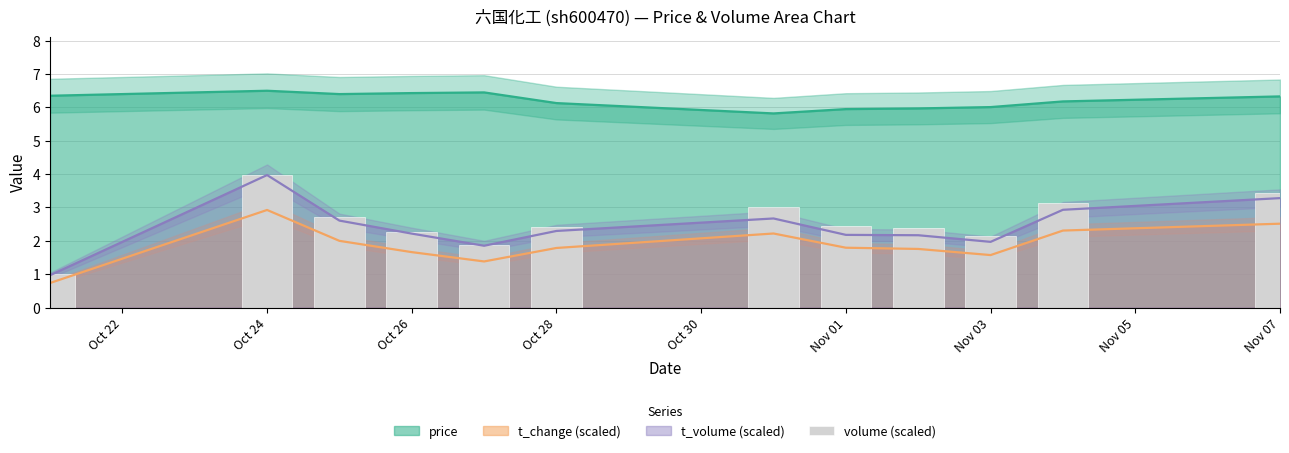

Does the chart contain stacked bars?

No